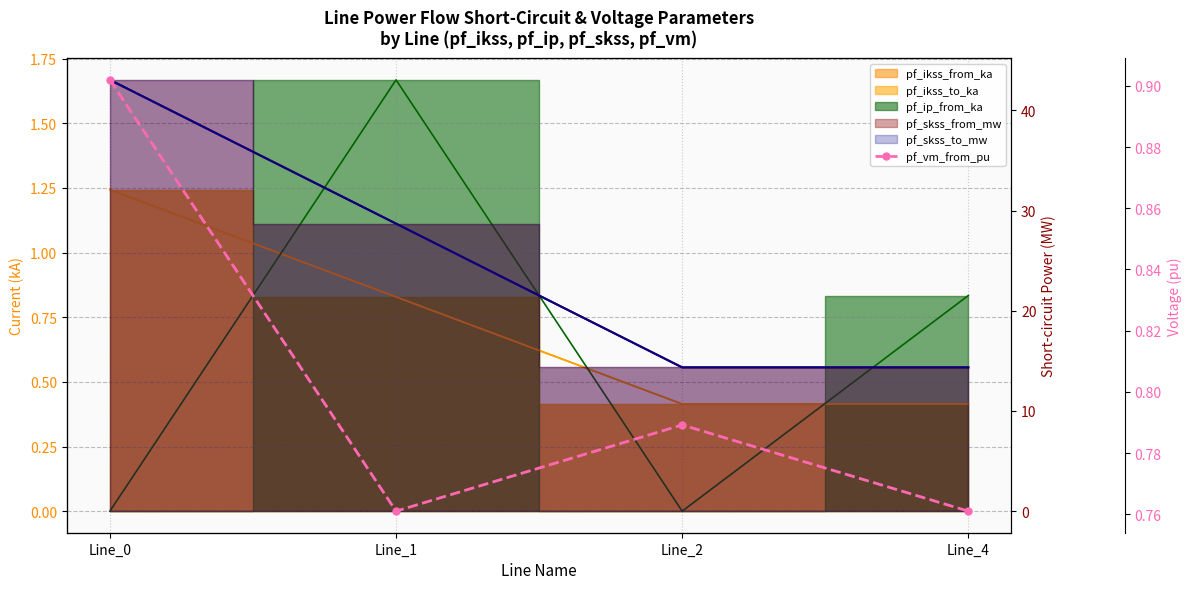

What is the average value?

0.8